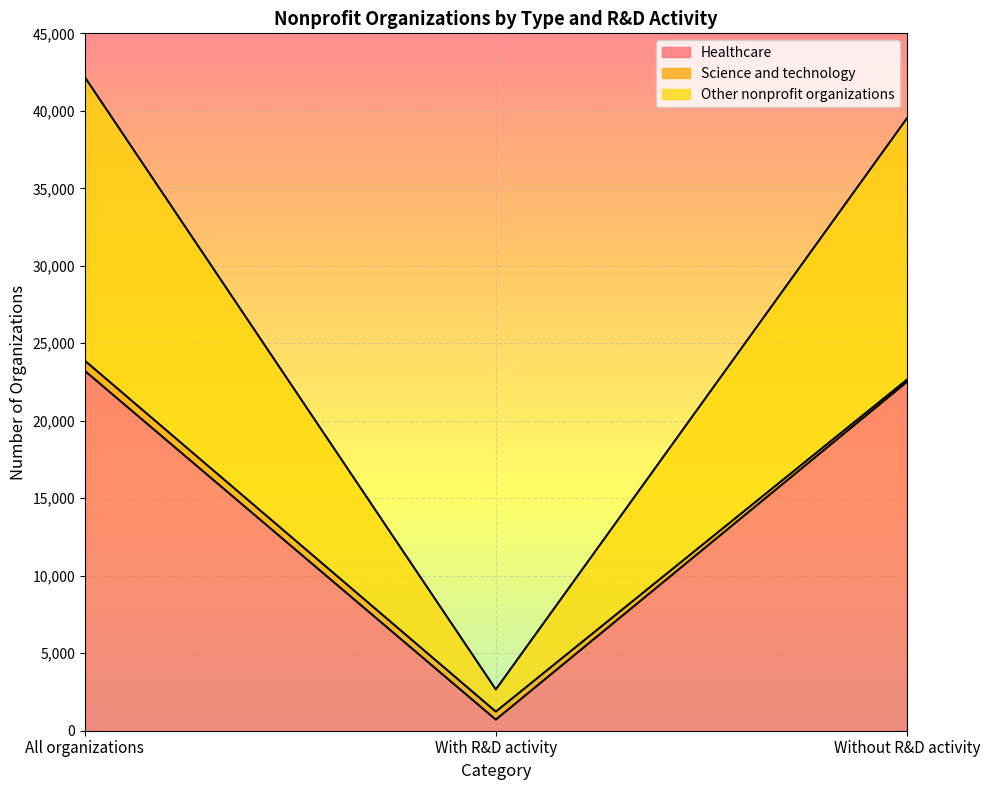

How many lines are shown in the chart?

3